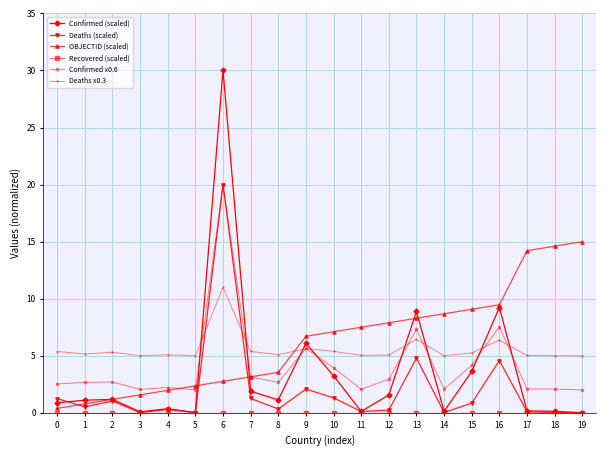

True or false: Confirmed (scaled) and Confirmed x0.6 intersect in this chart.

True